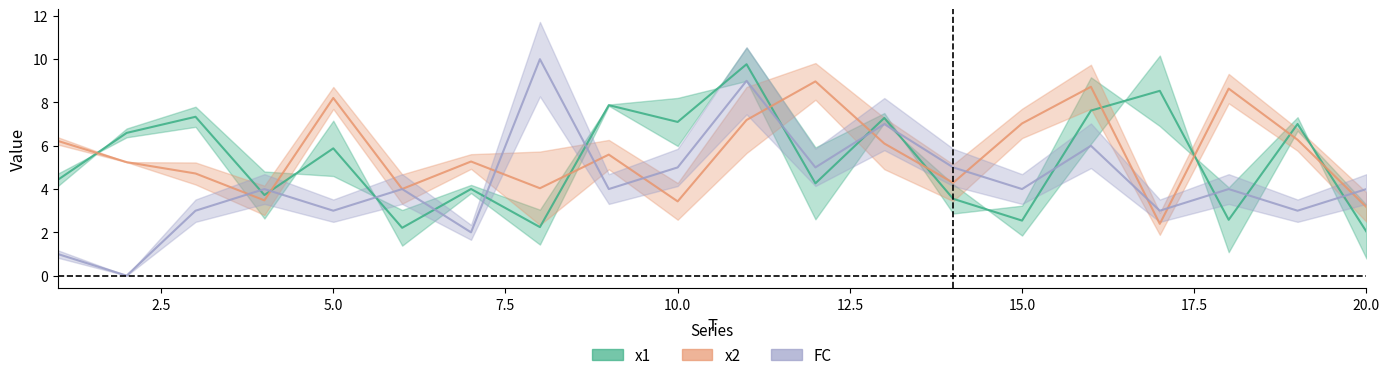

Reading left to right, what are all the values shown in this chart?

x1: 4.4	6.6	7.3	3.7	5.9	2.2	4.0	2.2	7.9	7.1	9.8	4.3	7.3	3.5	2.5	7.6	8.5	2.6	7.0	2.0
x2: 6.2	5.2	4.7	3.5	8.2	4.0	5.3	4.0	5.6	3.4	7.2	9.0	6.1	4.3	7.0	8.7	2.4	8.6	6.3	3.2
FC: 1.0	0.0	3.0	4.0	3.0	4.0	2.0	10.0	4.0	5.0	9.0	5.0	7.0	5.0	4.0	6.0	3.0	4.0	3.0	4.0